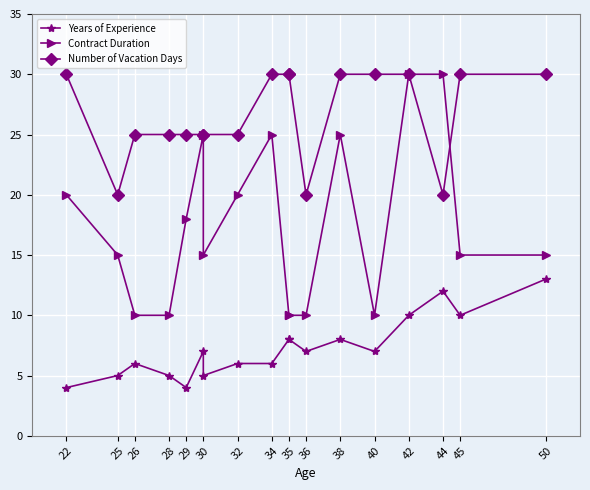

Rank the series by their average value, from lowest to highest.

Years of Experience, Contract Duration, Number of Vacation Days